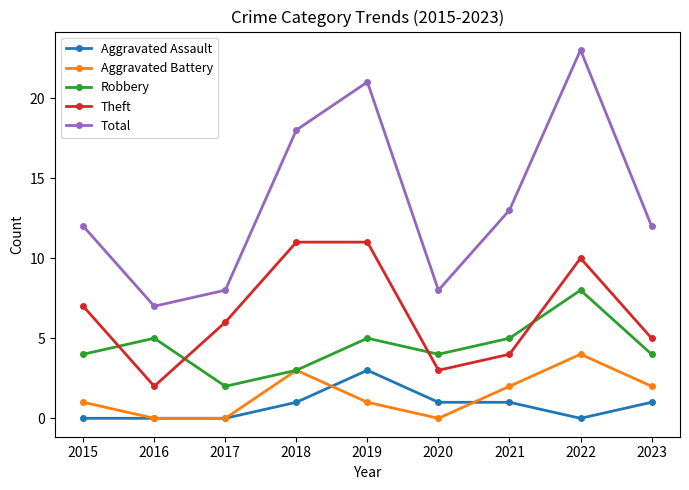

What is the difference between the Aggravated Assault values at 2015 and 2018?

1